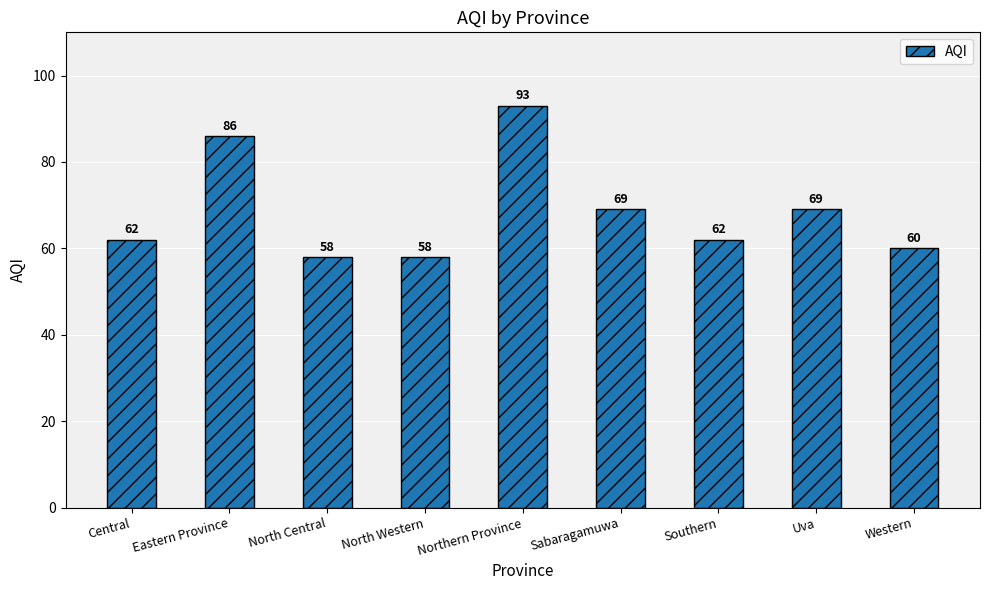

What is the change in value from Eastern Province to North Central?

-28